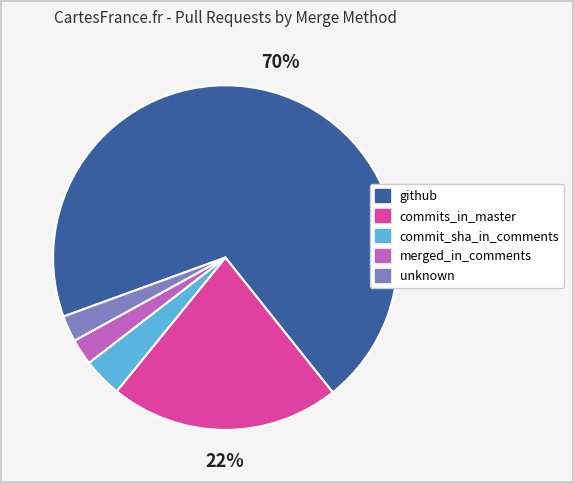

To the nearest percent, what percentage of the pie is merged_in_comments?

2%